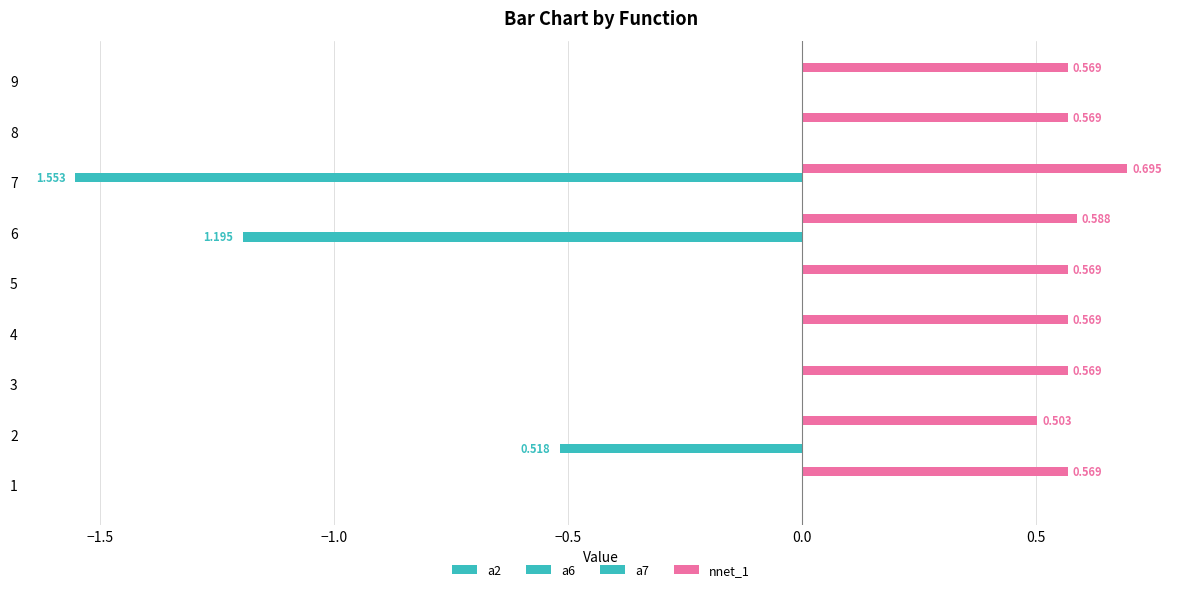

Count the number of data series in this chart.

4